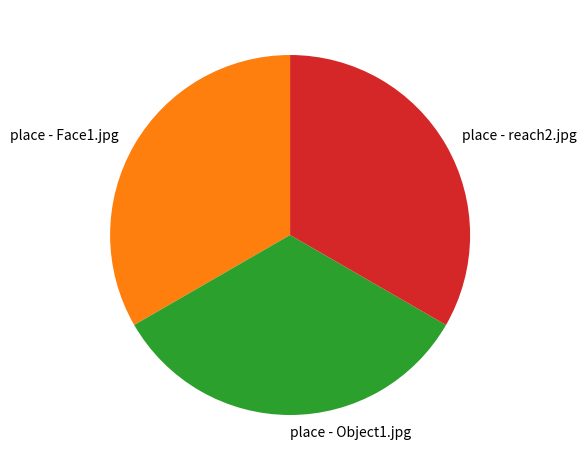

What is the ratio of the value at place - Object1.jpg to the value at place - reach2.jpg?

1.0